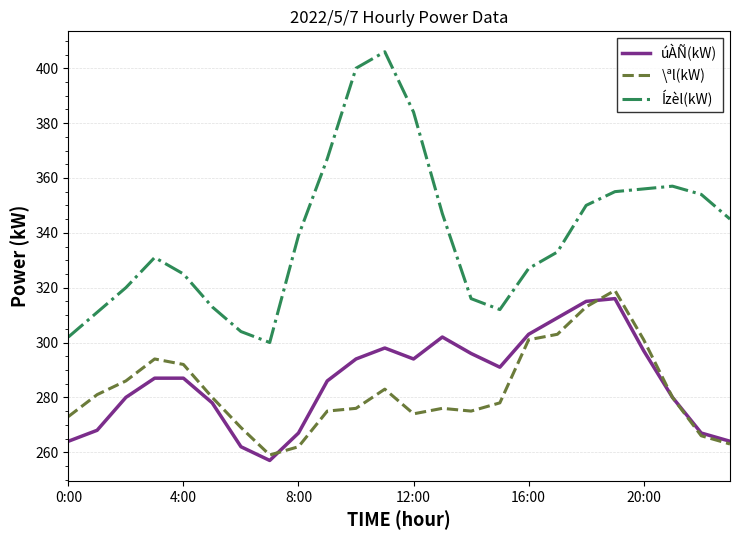

True or false: Ízèl(kW) and \ªl(kW) cross at least once.

False